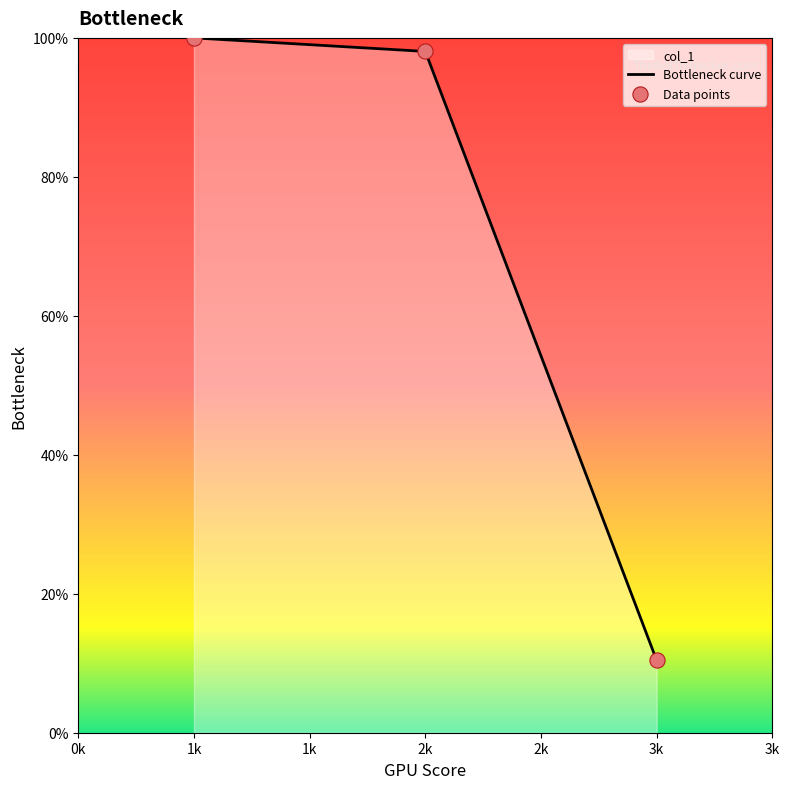

The value at 3k is 10.4. True or false?

True